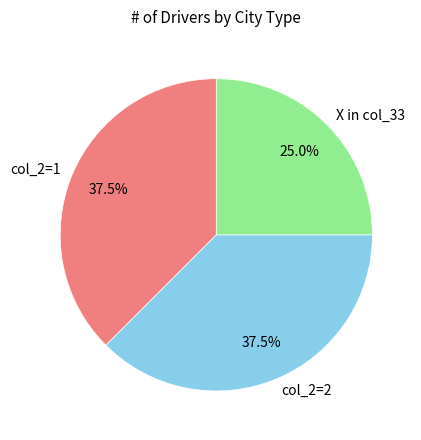

Is X in col_33 the majority of the pie?

No